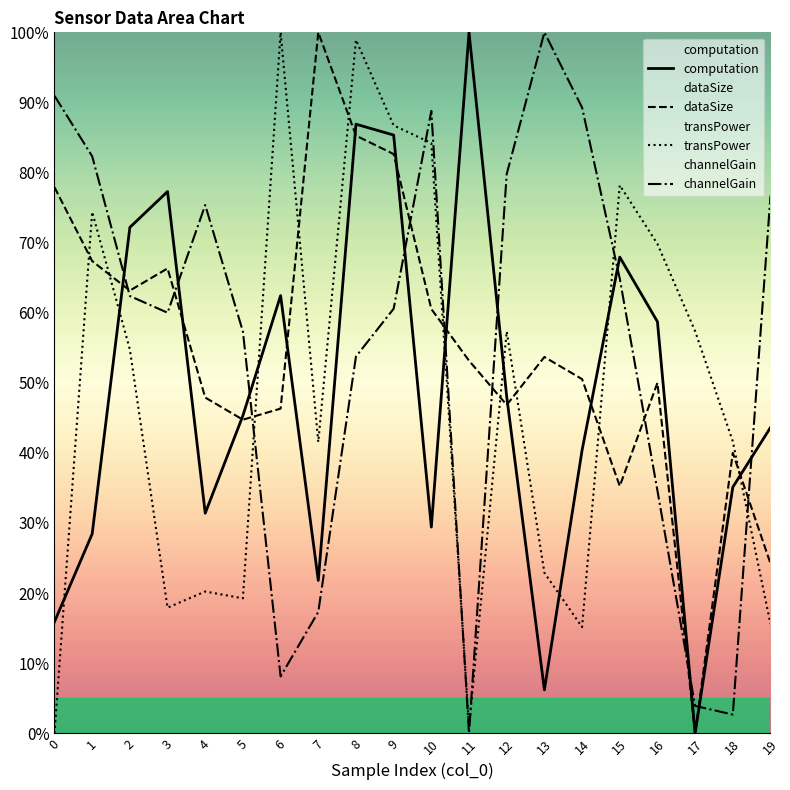

What is the maximum value shown in the chart?

100.0